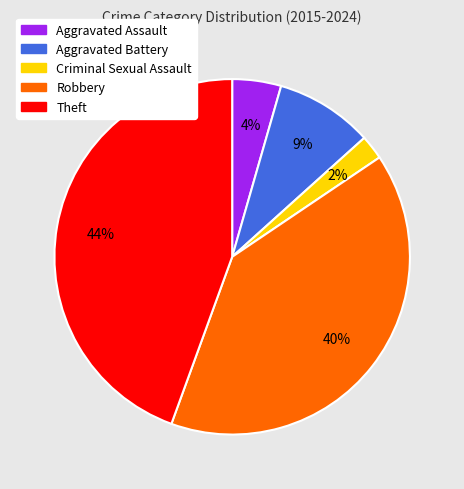

How many segments does this pie chart have?

5